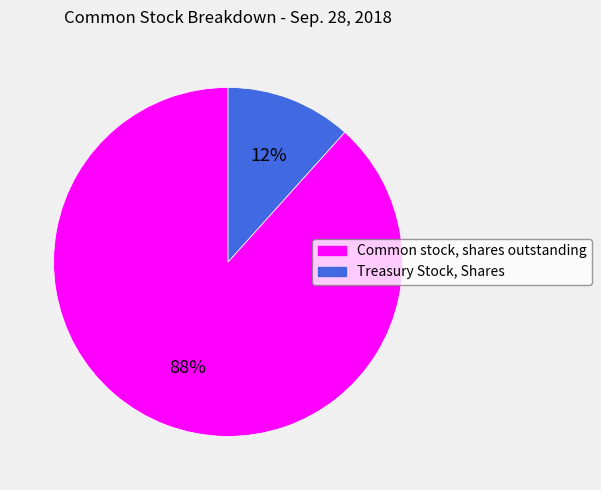

Does Treasury Stock, Shares represent more than half of the total?

No